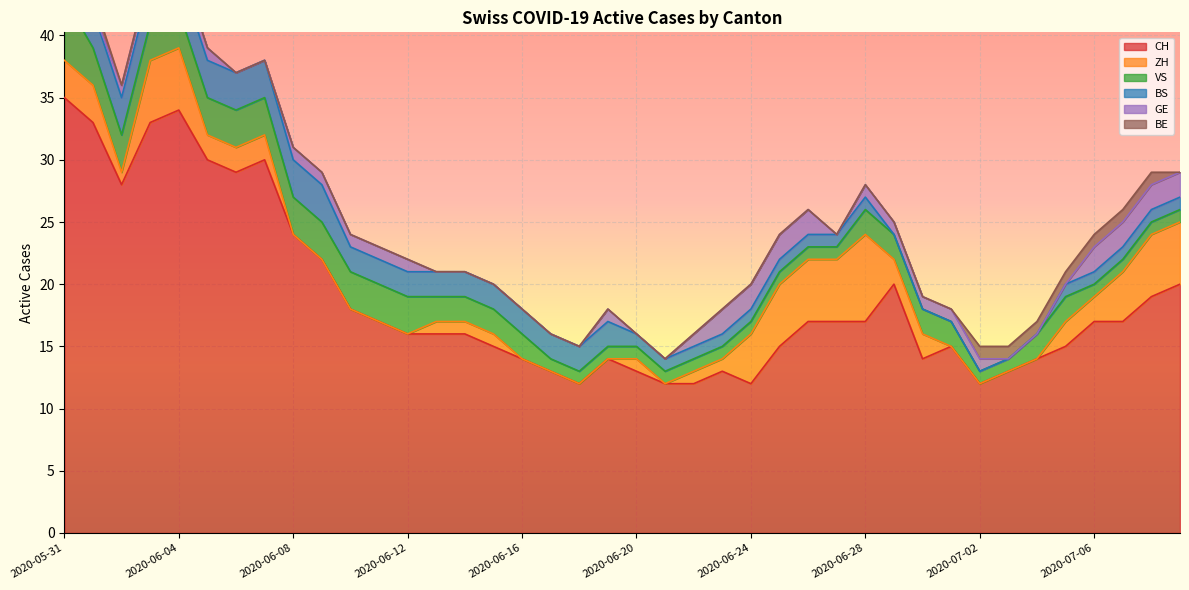

How many data points in ZH are less than 1?

14